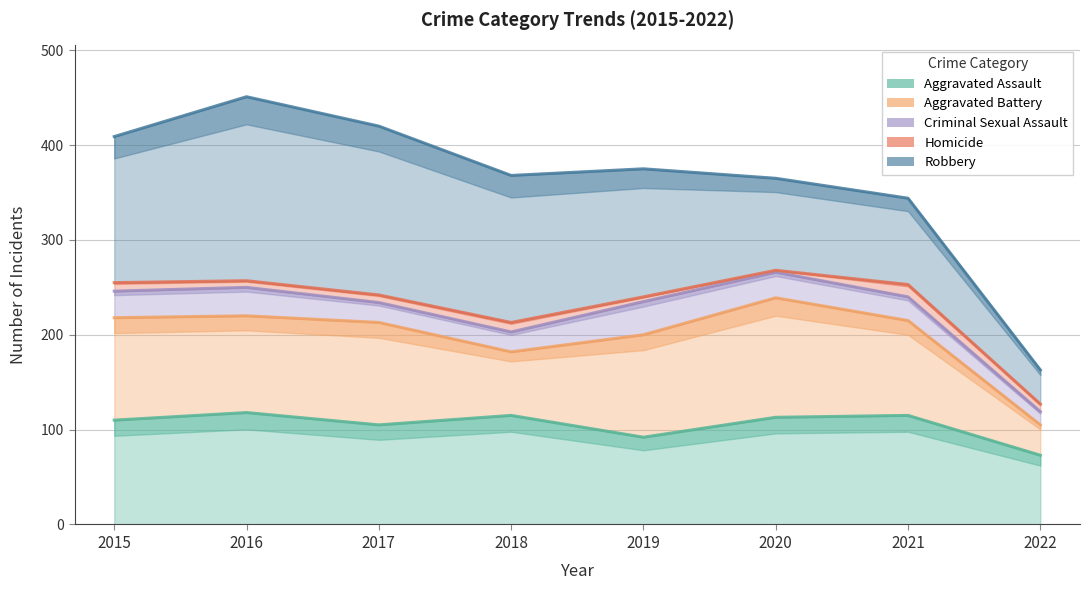

What is the value of the Criminal Sexual Assault point at the 6th from the left?

27